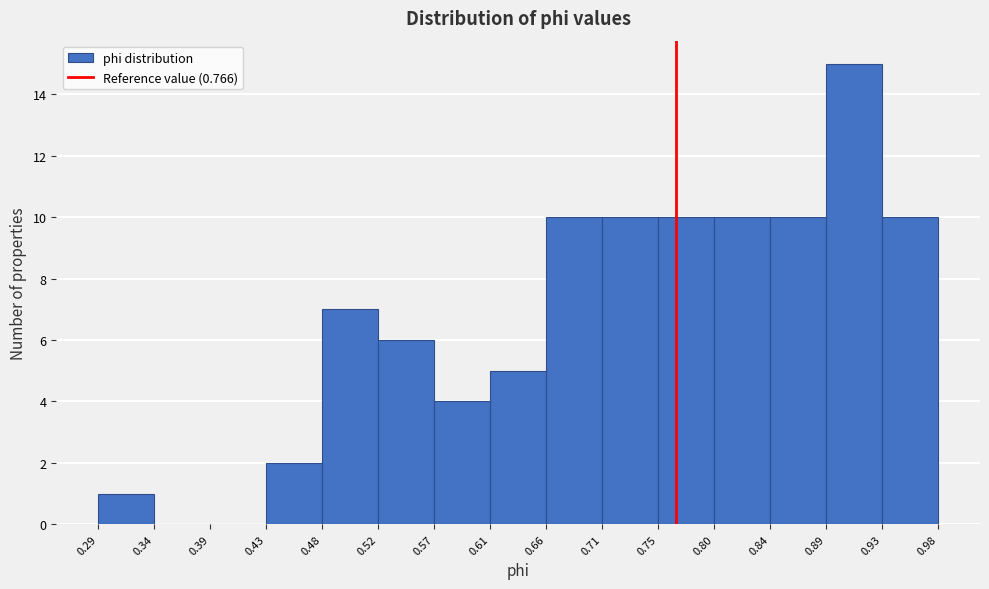

Reading left to right, list every bar in this chart as the range it spans on the x-axis followed by its height. The values are not printed on the chart, so give them approximately, as read against the axis.

0.29 to 0.34: 1
0.34 to 0.39: 0
0.39 to 0.43: 0
0.43 to 0.48: 2
0.48 to 0.52: 7
0.52 to 0.57: 6
0.57 to 0.61: 4
0.61 to 0.66: 5
0.66 to 0.71: 10
0.71 to 0.75: 10
0.75 to 0.80: 10
0.80 to 0.84: 10
0.84 to 0.89: 10
0.89 to 0.93: 15
0.93 to 0.98: 10